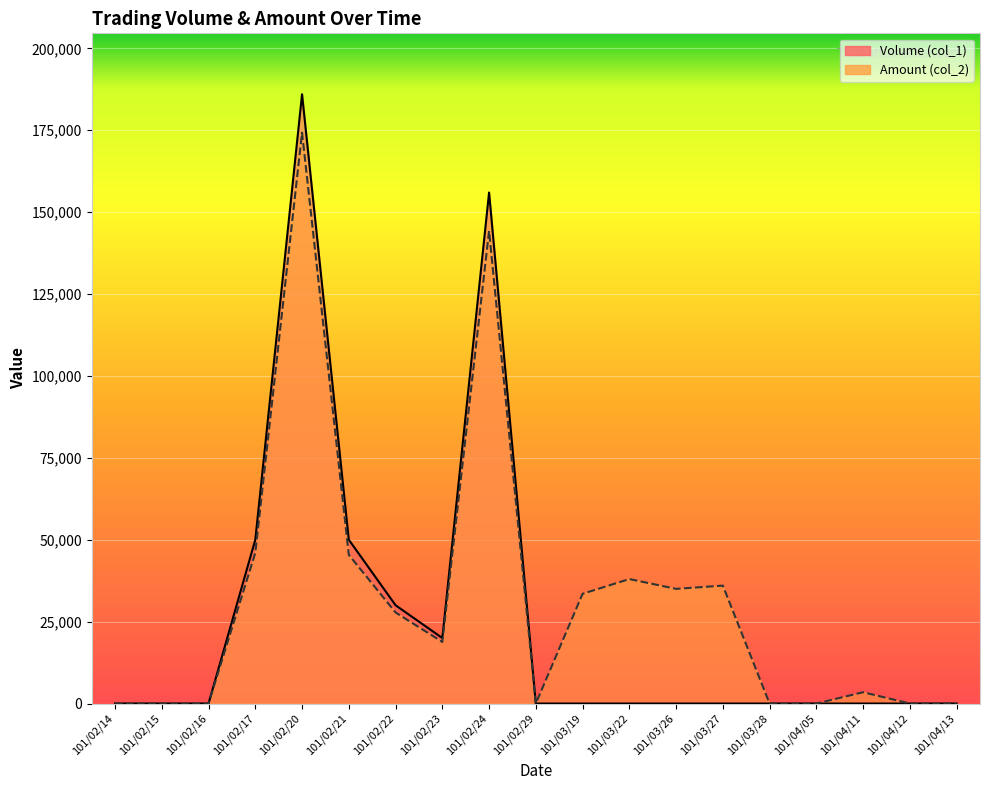

What is the label of the 7th point from the left?

101/02/22